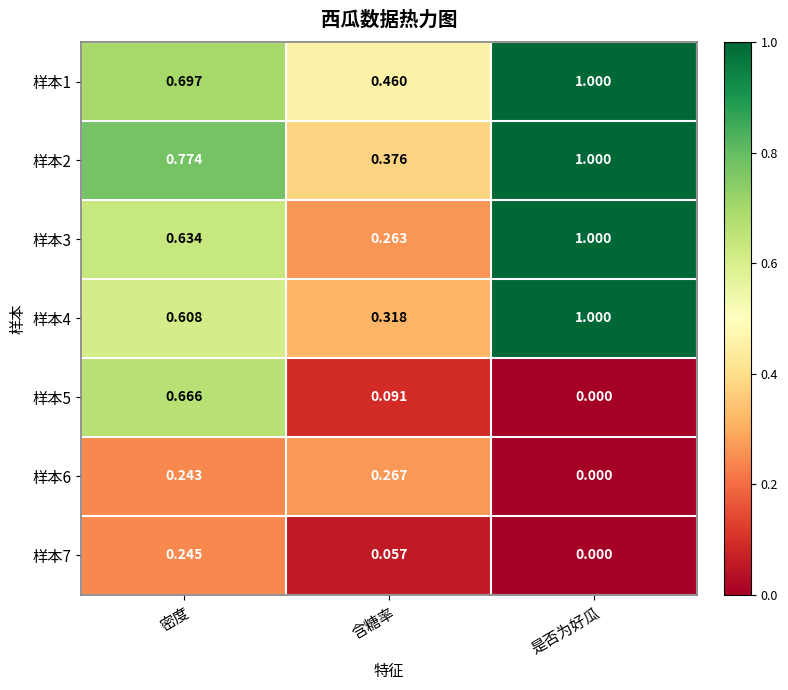

At which category is the sum across all series the highest?

是否为好瓜